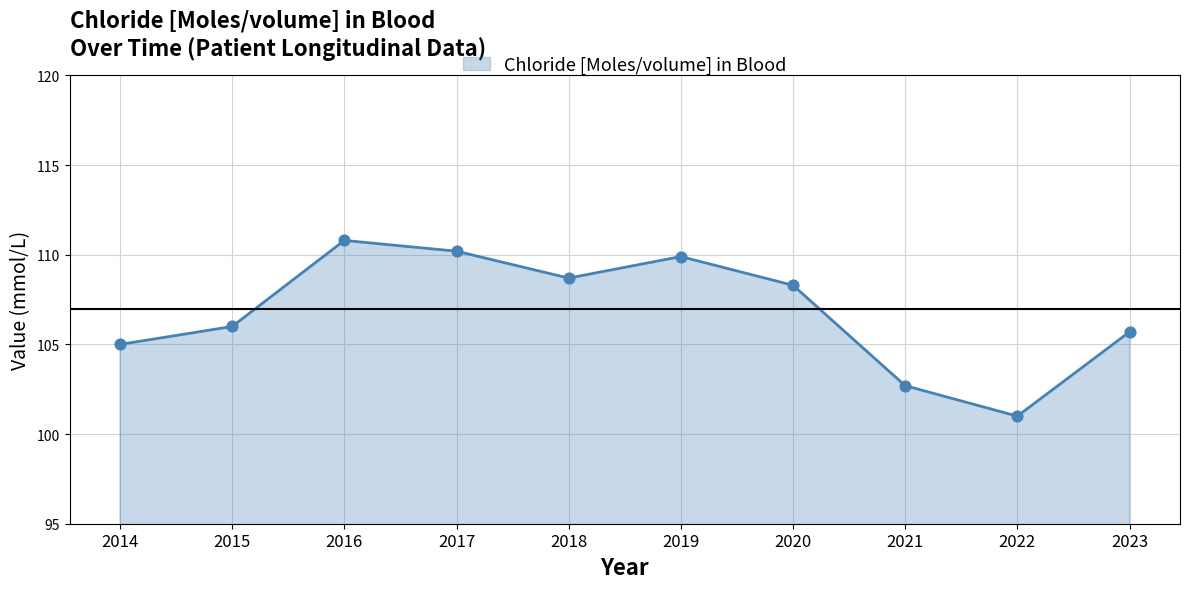

Which has a higher value, 2016 or 2022?

2016